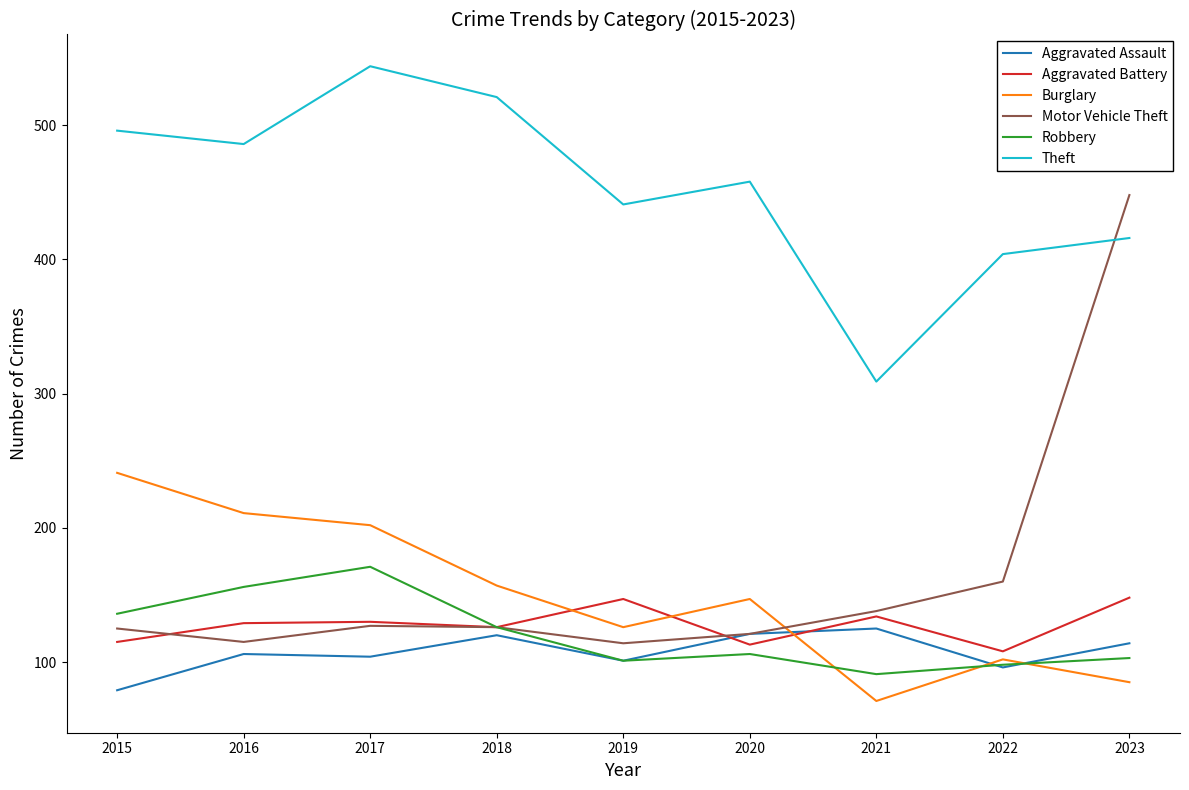

Which series has the widest spread of values?

Motor Vehicle Theft